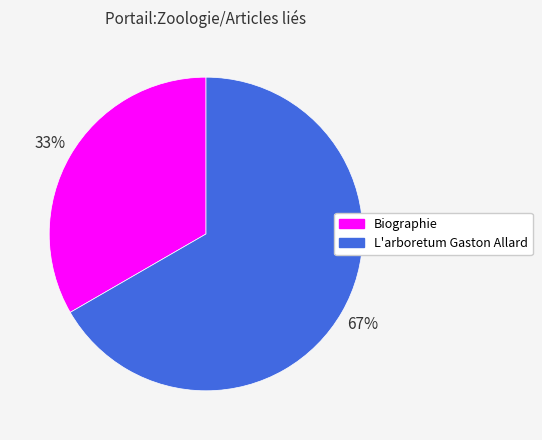

How many slices are in this pie chart?

2